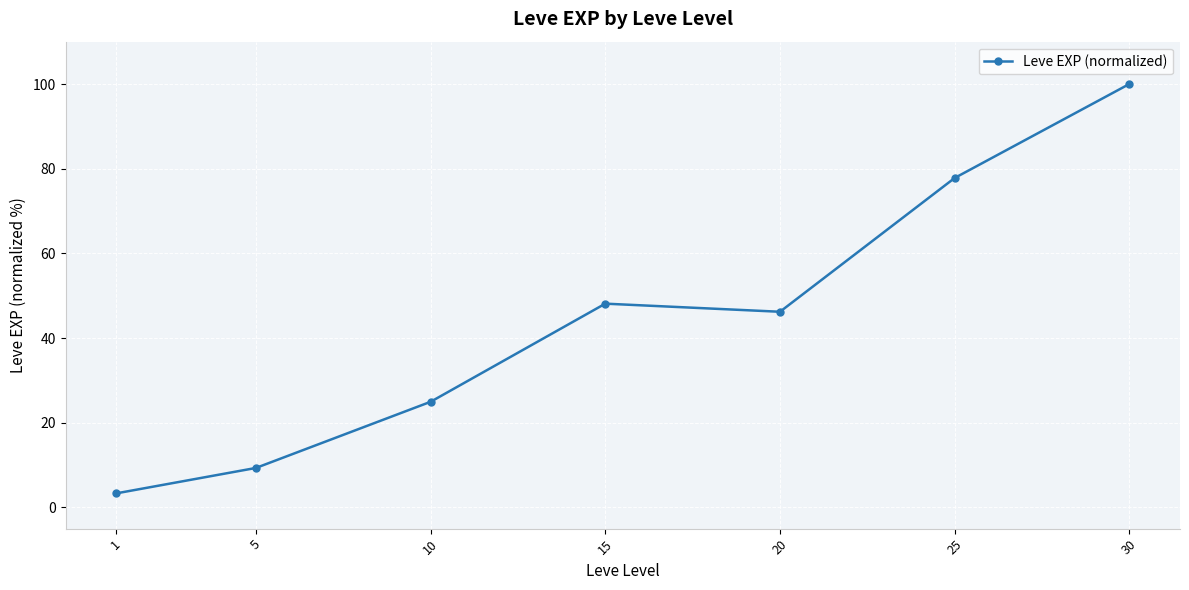

True or false: the data shows 77.8 at 25.

True